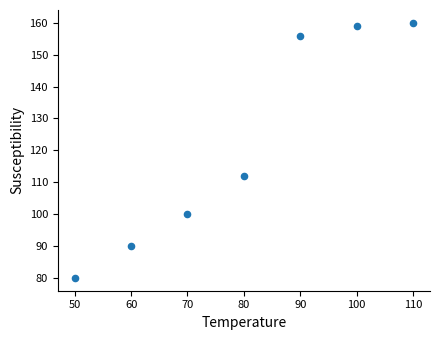

What Y value in the scatter plot is closest to 120?

112